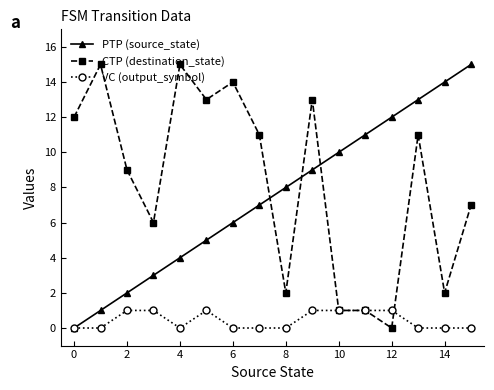

Which series has the largest total across all categories?

CTP (destination_state)